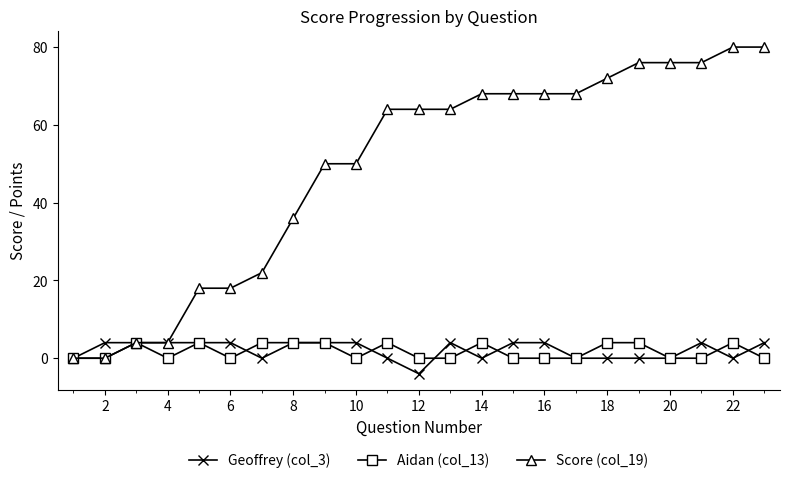

Which series has the largest range (max minus min)?

Score (col_19)